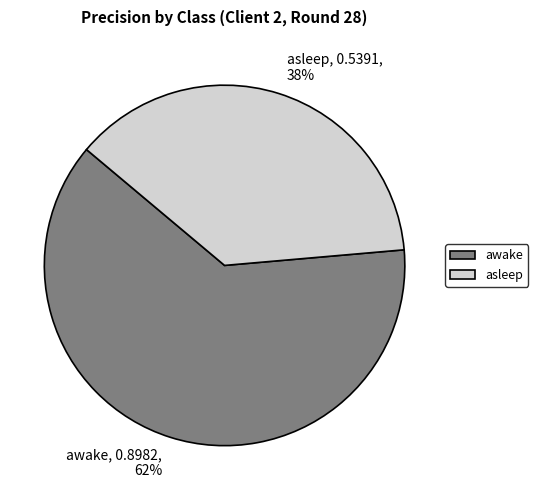

Does asleep account for over 50% of the chart?

No